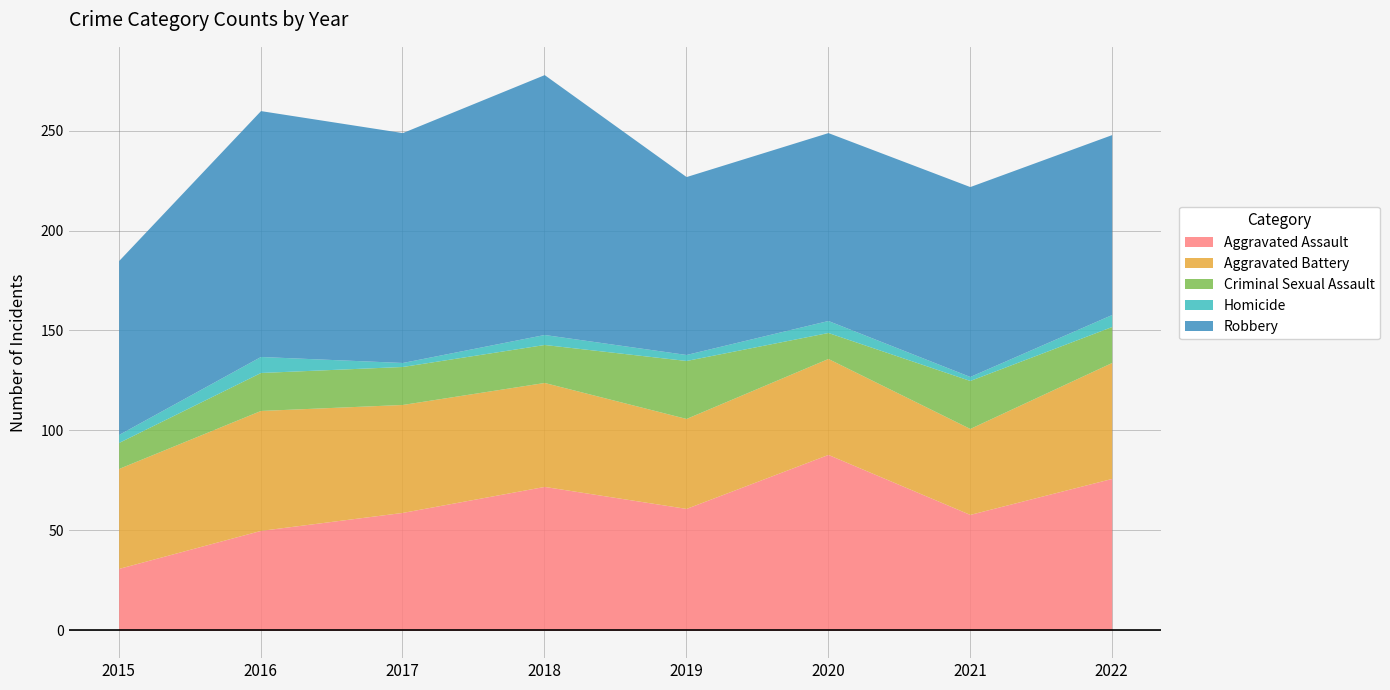

What is the highest value of the Criminal Sexual Assault series?

29